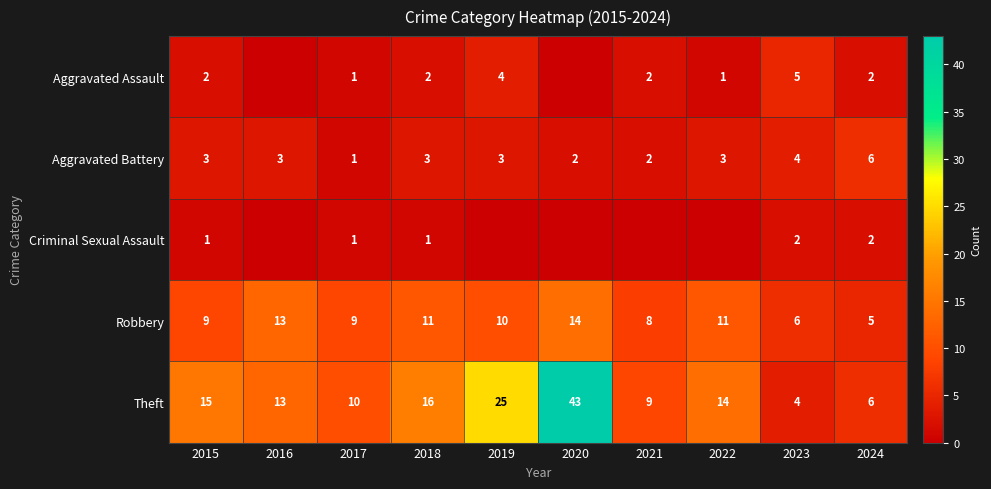

True or false: Aggravated Battery has a value of 5 at 2018.

False